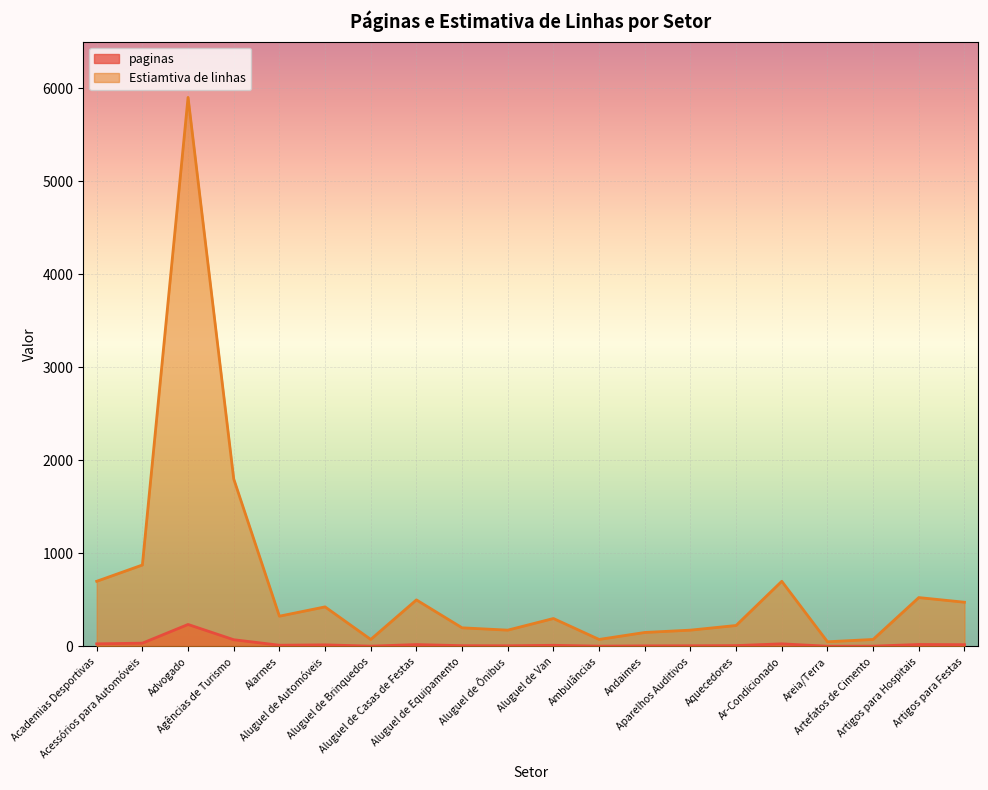

Which series has the largest range (max minus min)?

Estiamtiva de linhas